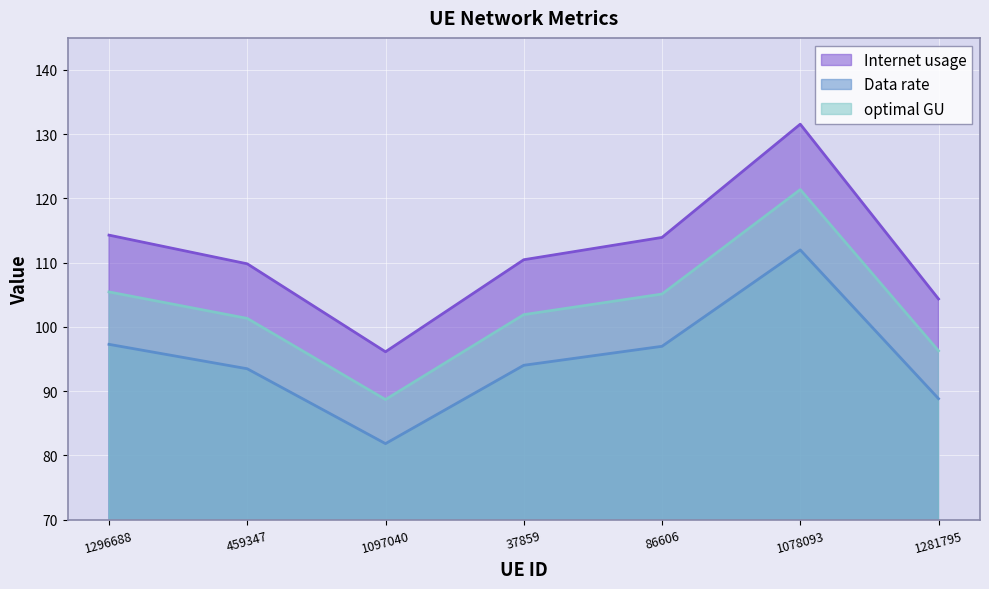

True or false: Data rate and Internet usage cross at least once.

False